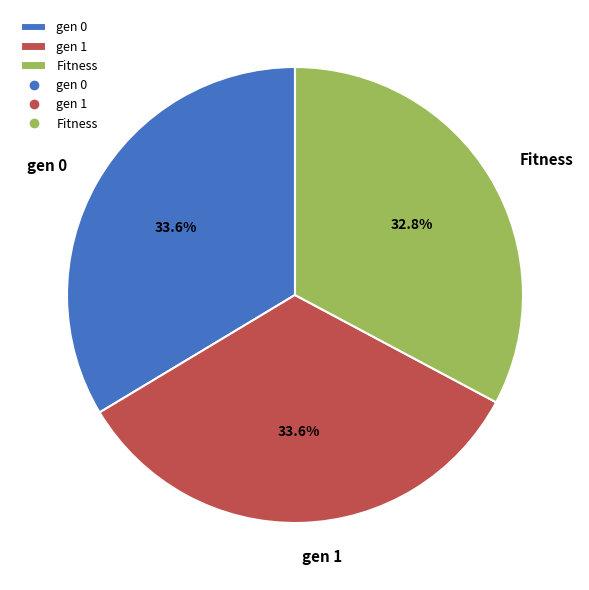

How many slices are in this pie chart?

3